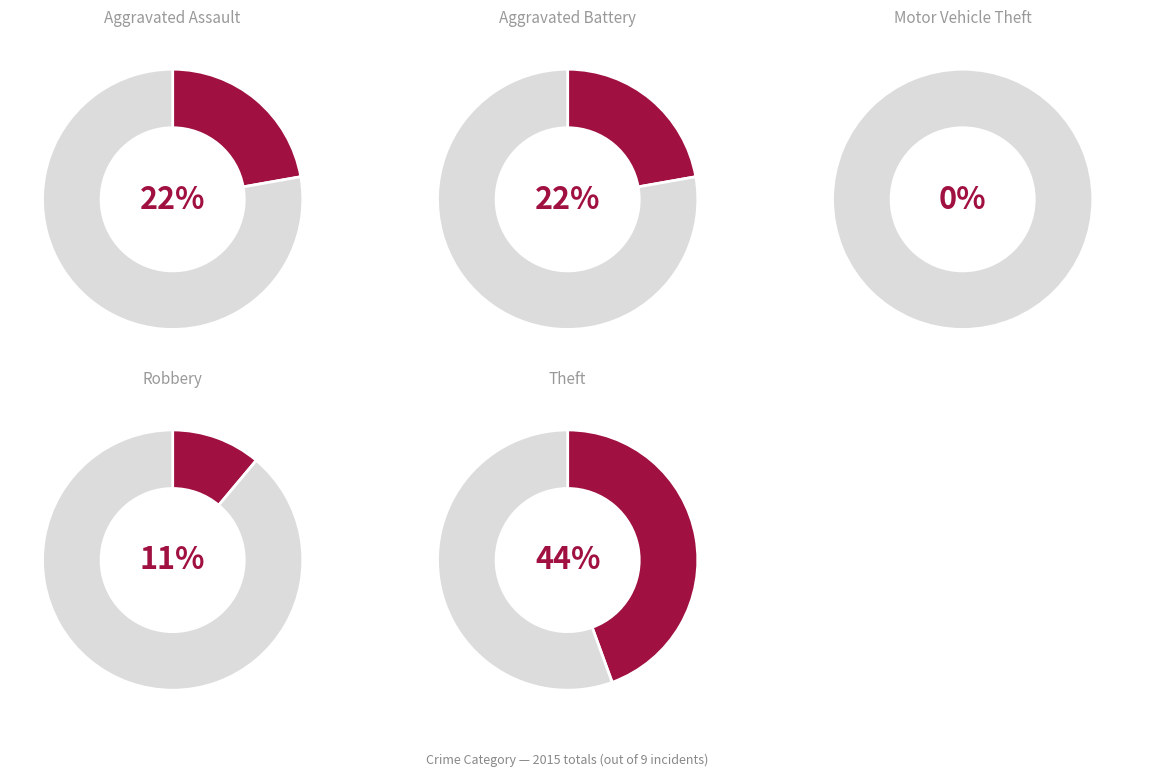

Is it true that Aggravated Assault is 8% of the pie?

False